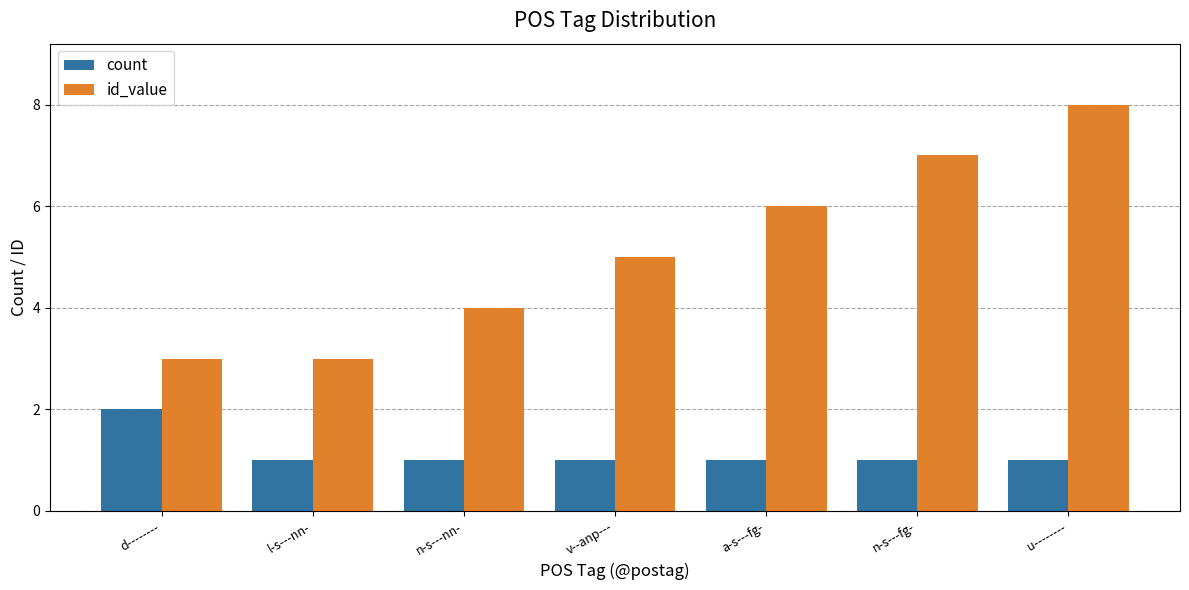

What is the spread (max minus min) of values at a-s---fg-?

5